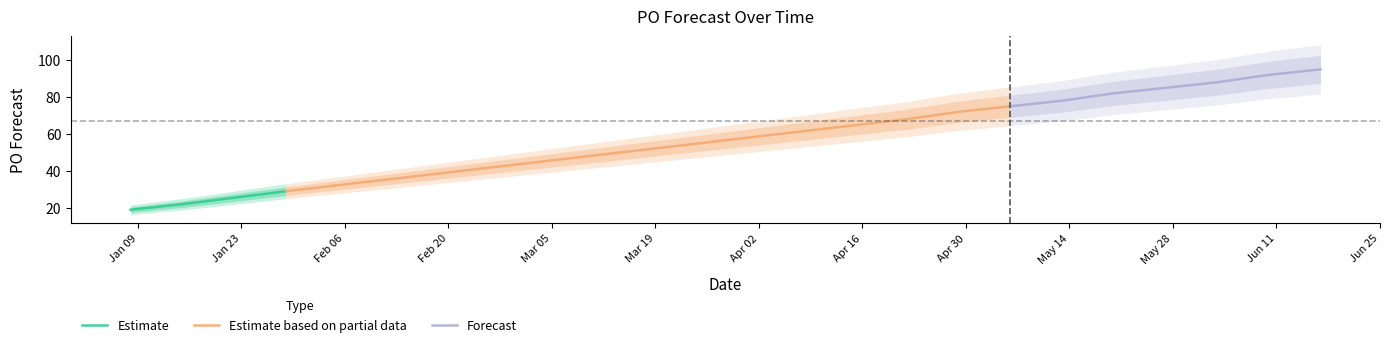

What is the maximum value for Estimate?

29